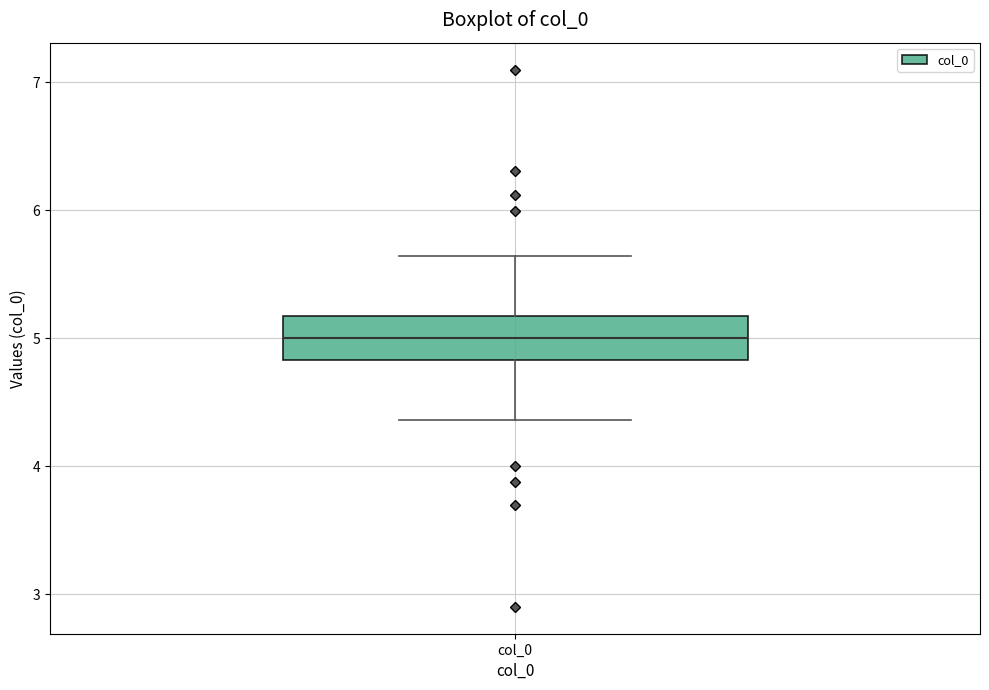

Where does the upper whisker of the box for col_0 end on the y-axis? The values are not printed on the chart, so give them approximately, as read against the axis.

5.6